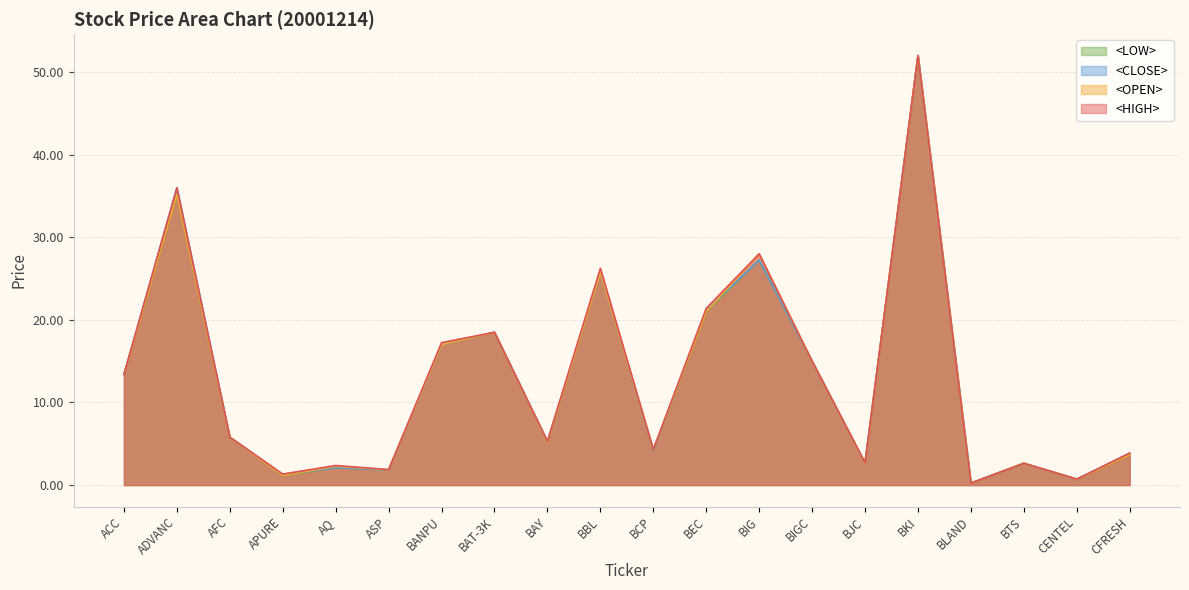

Where is <HIGH> nearest to the value 26?

BBL